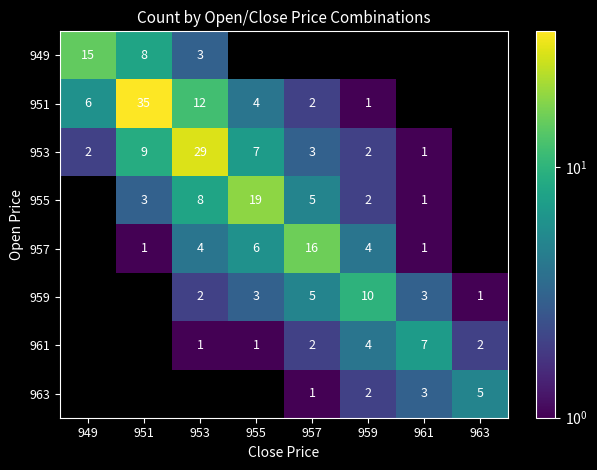

Between 957 and 955, which is larger?

955